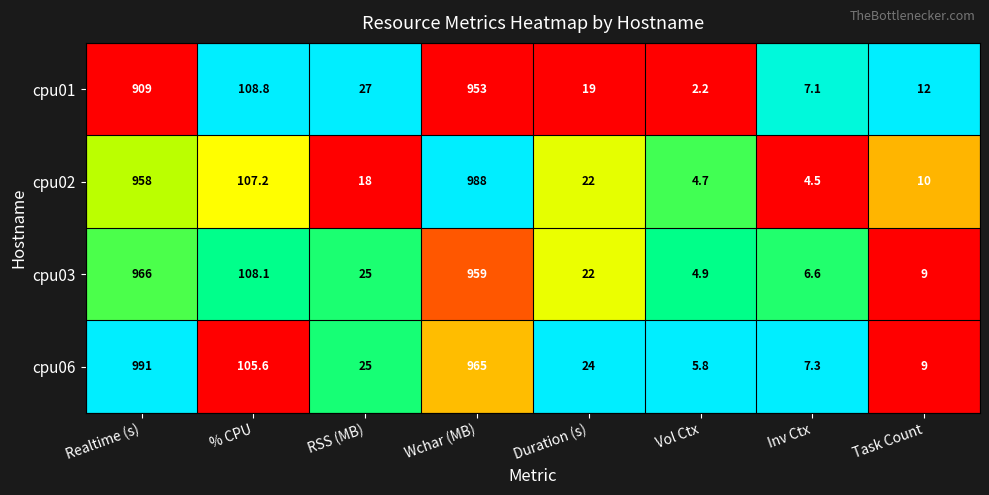

At Vol Ctx, list the series in order from smallest to largest.

cpu01, cpu02, cpu03, cpu06